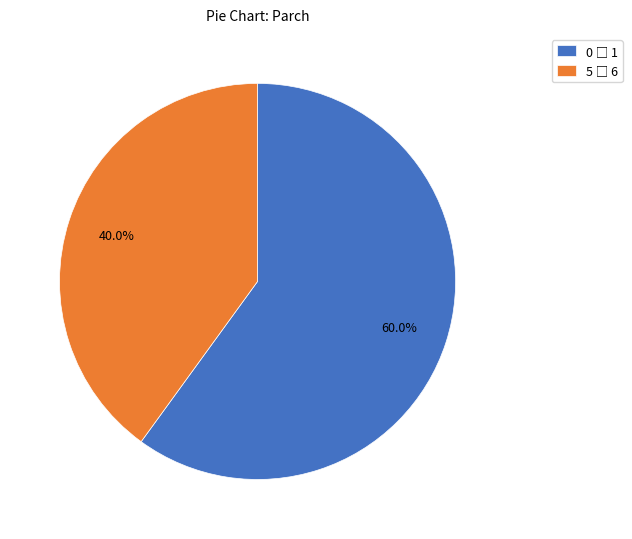

Is there a majority slice in this chart?

Yes